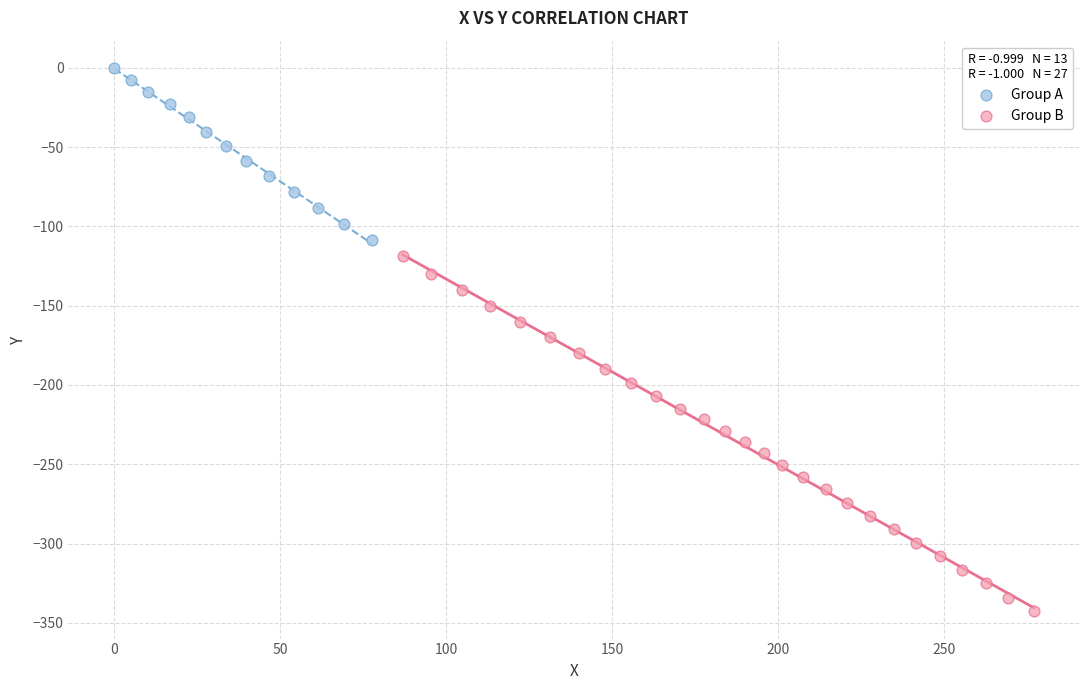

What are all the series names shown in the legend?

Group A, Group B